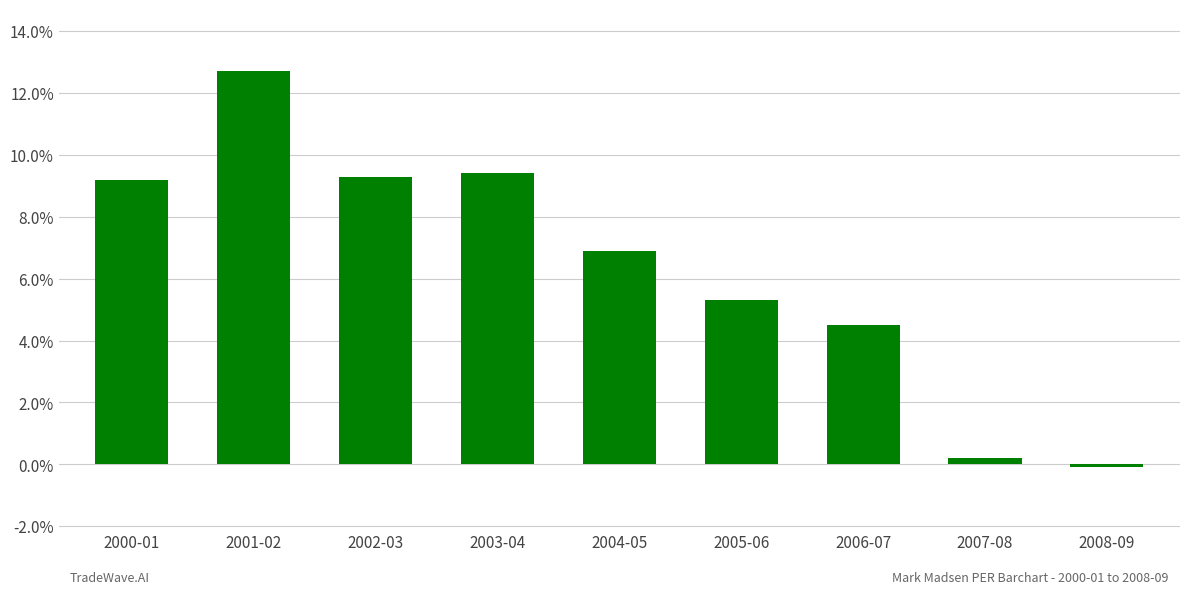

Which label corresponds to the largest value in the chart?

2001-02